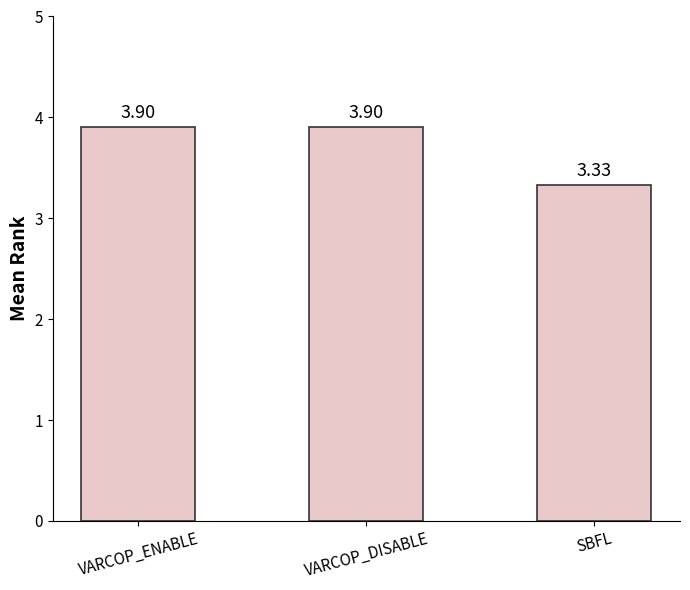

What is the label of the 1st bar from the right?

SBFL